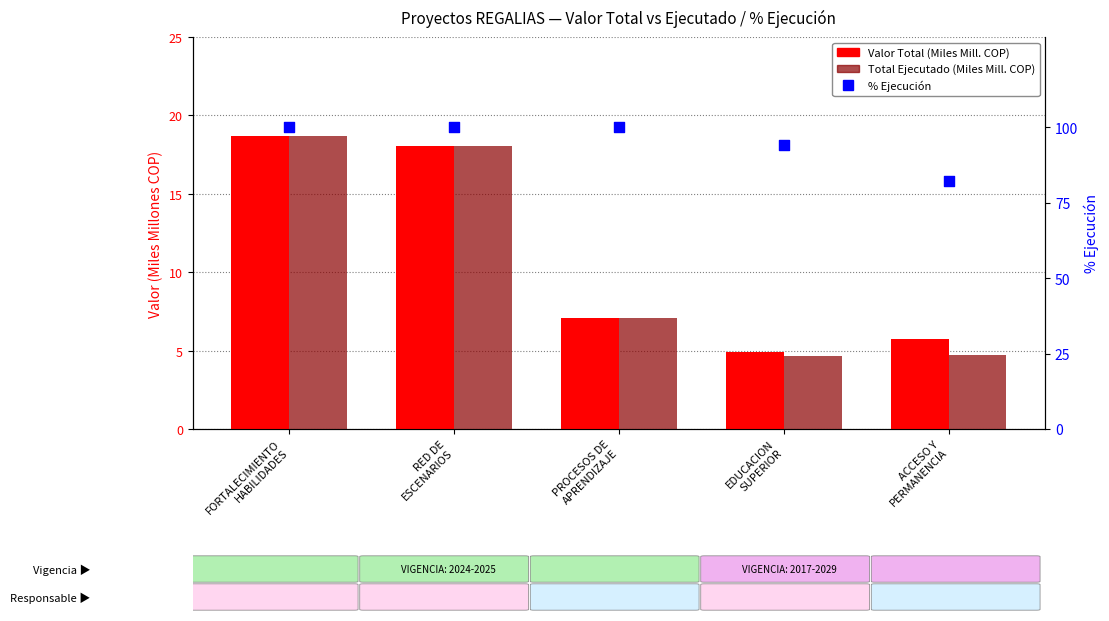

Is the value of % Ejecución at ACCESO Y
PERMANENCIA greater than the value of Total Ejecutado (Miles Mill. COP) at PROCESOS DE
APRENDIZAJE?

Yes